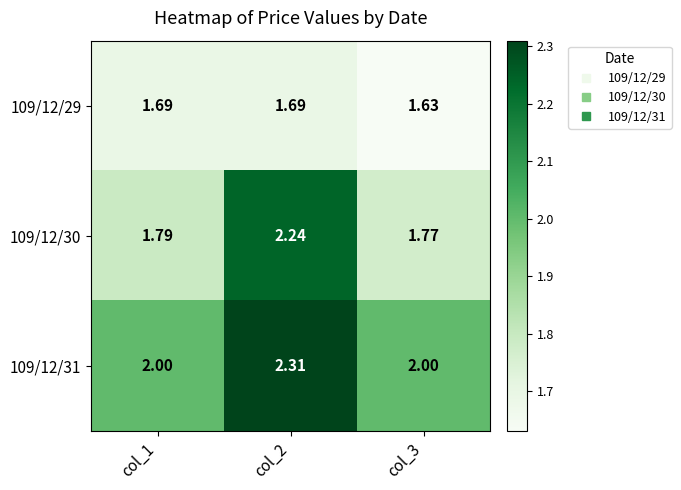

Is the value of 109/12/31 at col_2 greater than the value of 109/12/29 at col_3?

Yes